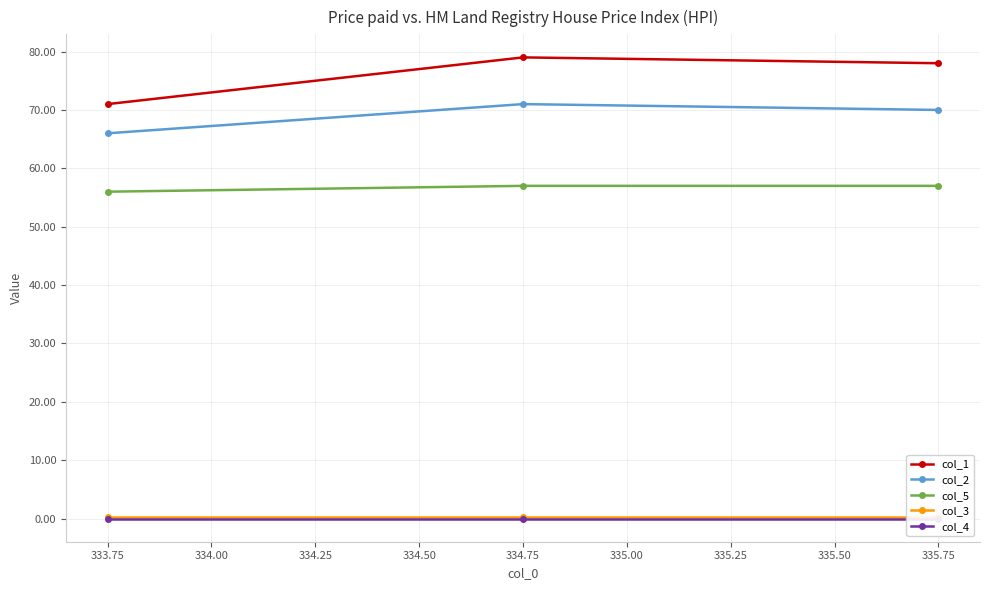

Which series has the widest spread of values?

col_1